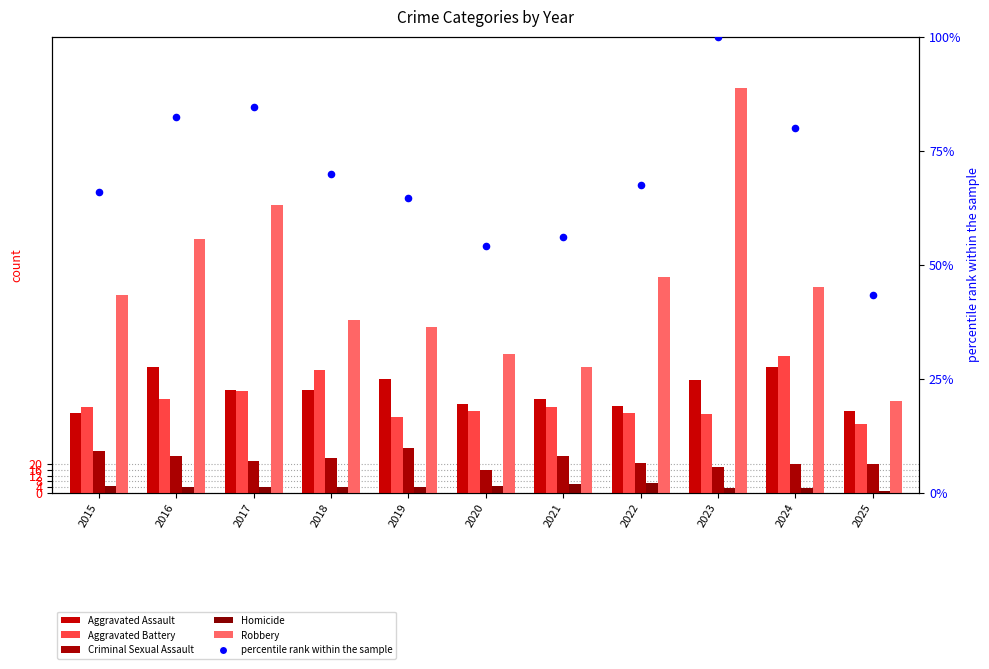

Which series has the largest total across all categories?

Robbery